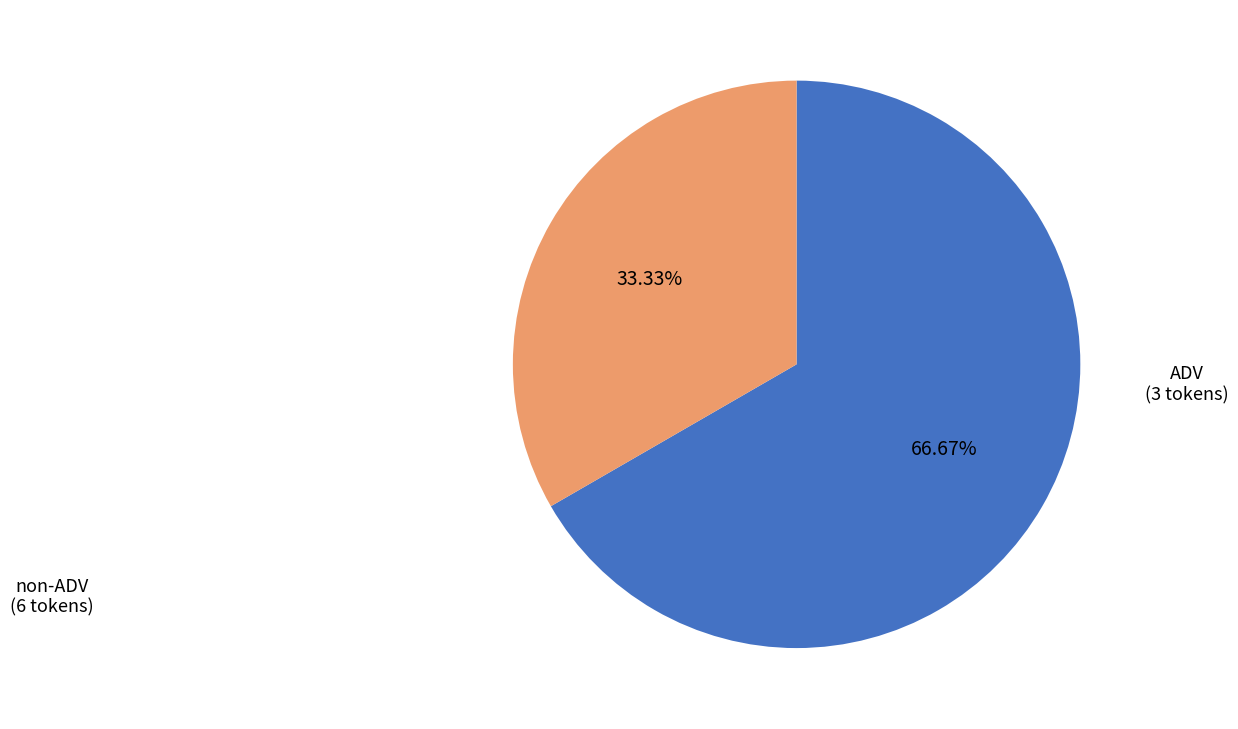

Does any single category account for the majority?

Yes